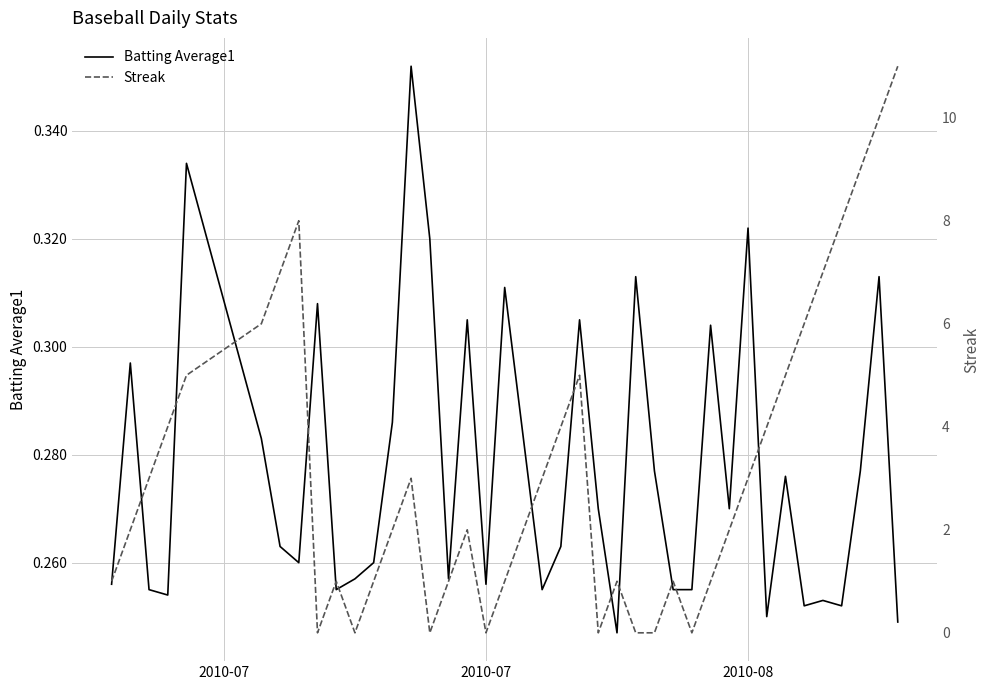

What are all the series names shown in the legend?

Batting Average1, Streak